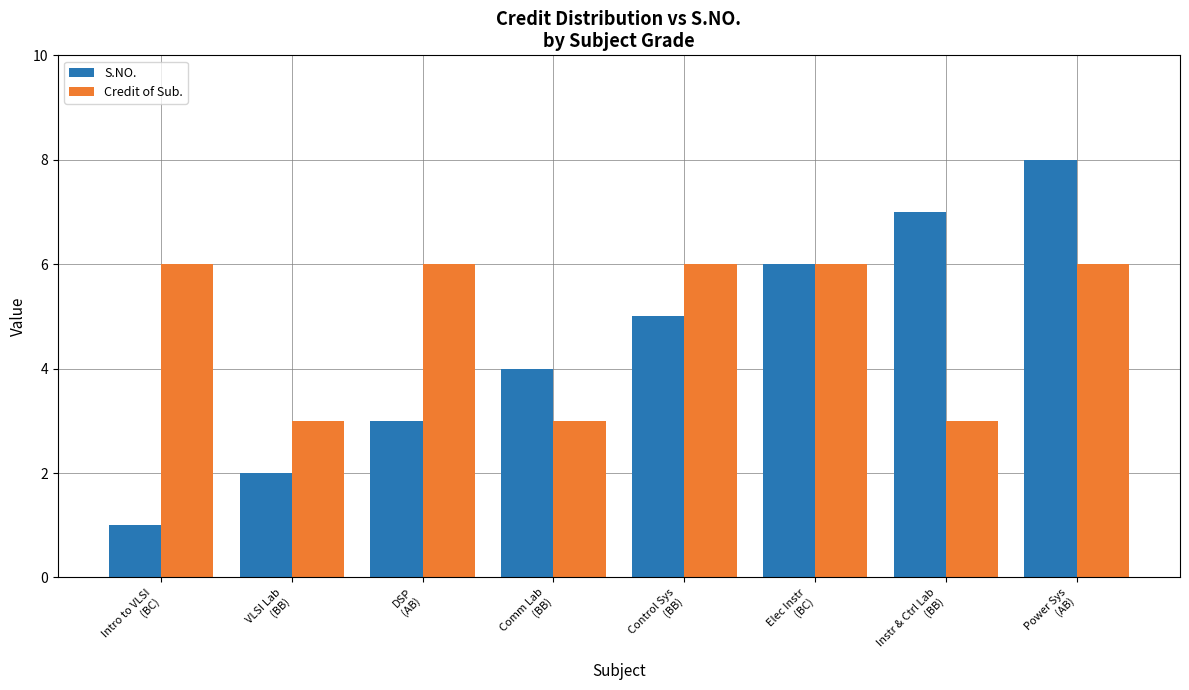

Rank the categories by S.NO. value from lowest to highest.

Intro to VLSI
(BC), VLSI Lab
(BB), DSP
(AB), Comm Lab
(BB), Control Sys
(BB), Elec Instr
(BC), Instr & Ctrl Lab
(BB), Power Sys
(AB)